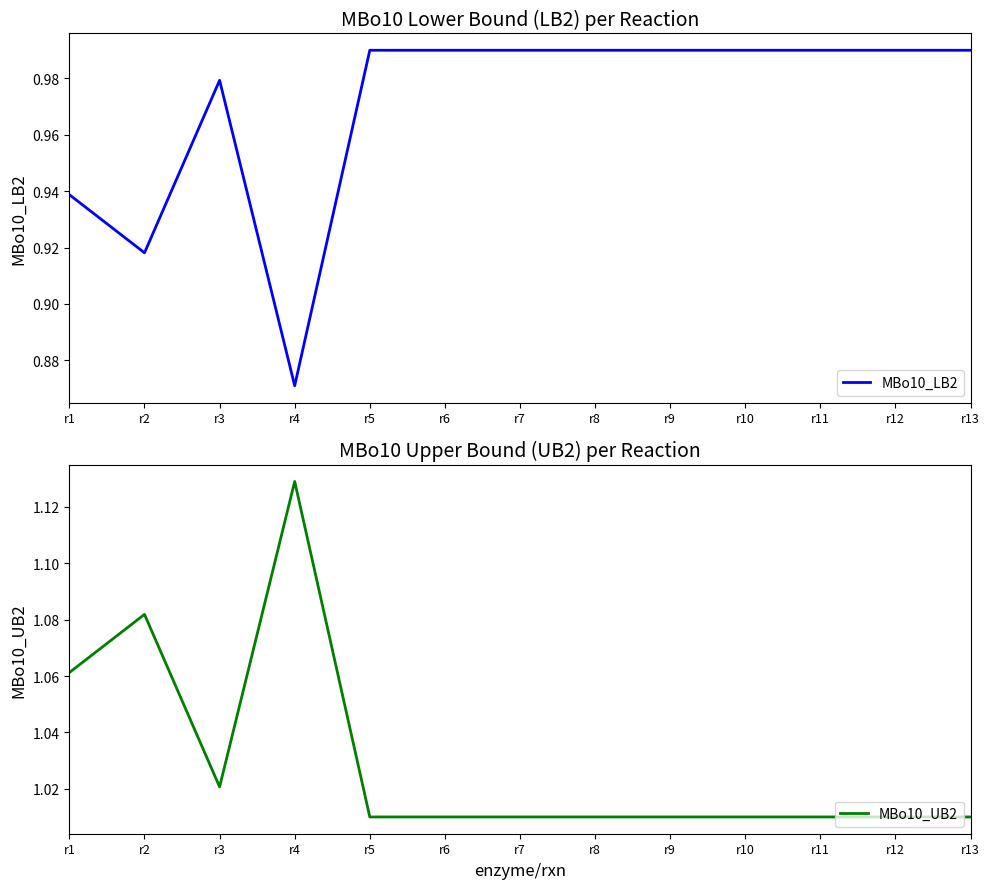

At how many categories does at least one series exceed 1?

13